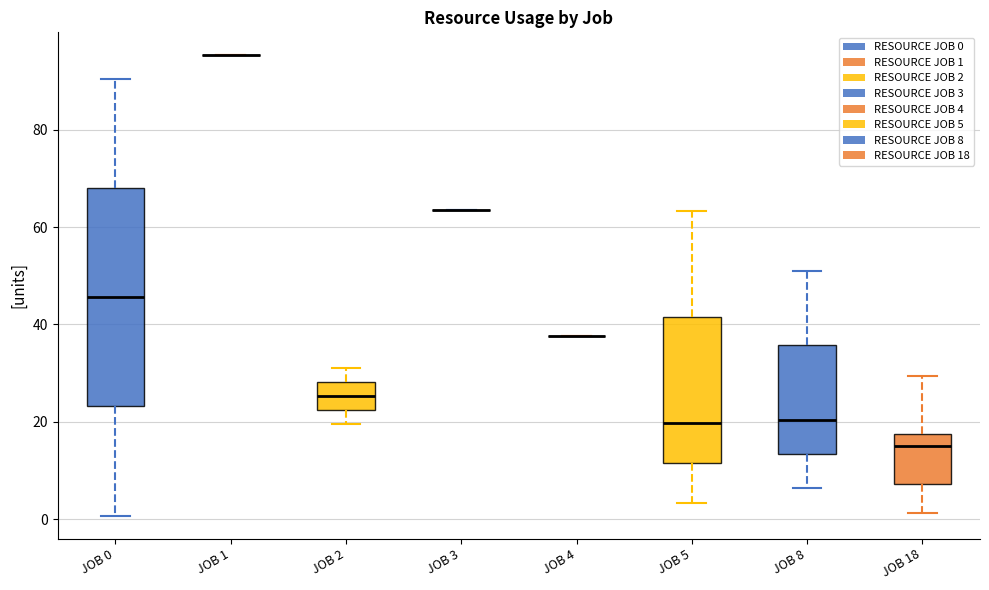

Comparing the boxes themselves (not the whiskers), which one is the tallest?

JOB 0